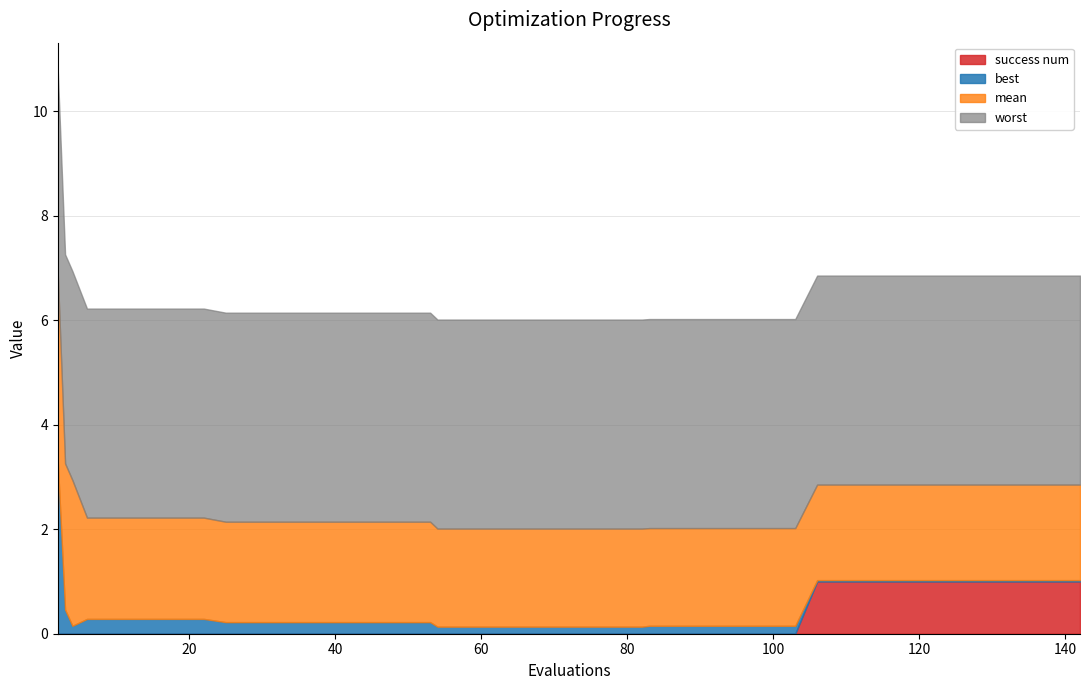

At which category is the sum across all series the highest?

2